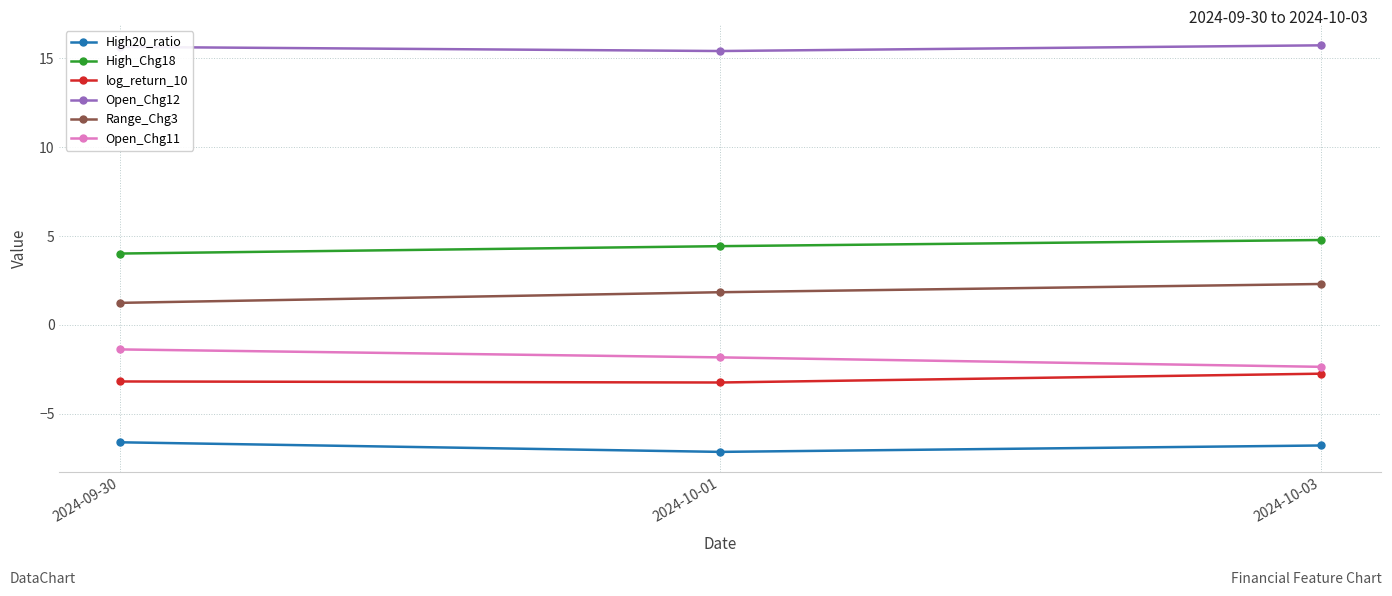

What is the highest value of the Open_Chg11 series?

-1.4